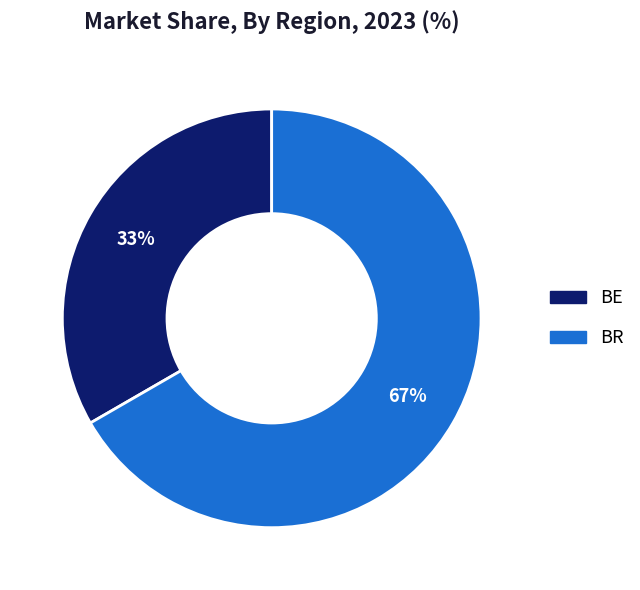

Does any single category account for the majority?

Yes